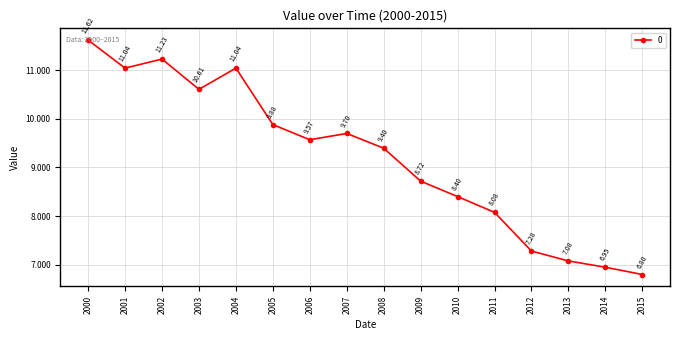

True or false: the data has more than 2 interior local peaks.

True